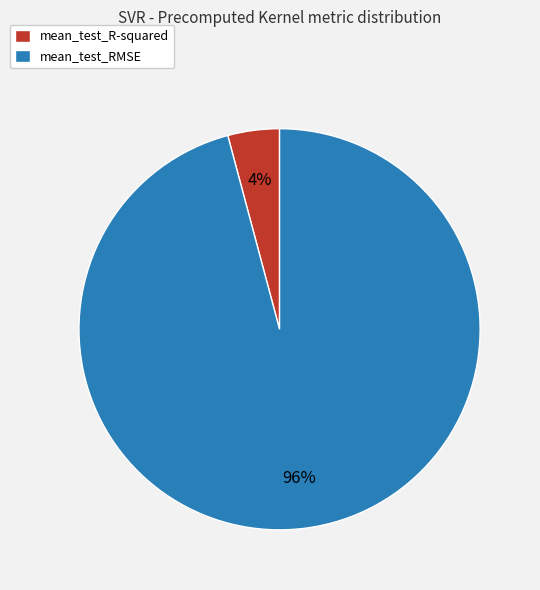

Which slice is the smallest?

mean_test_R-squared